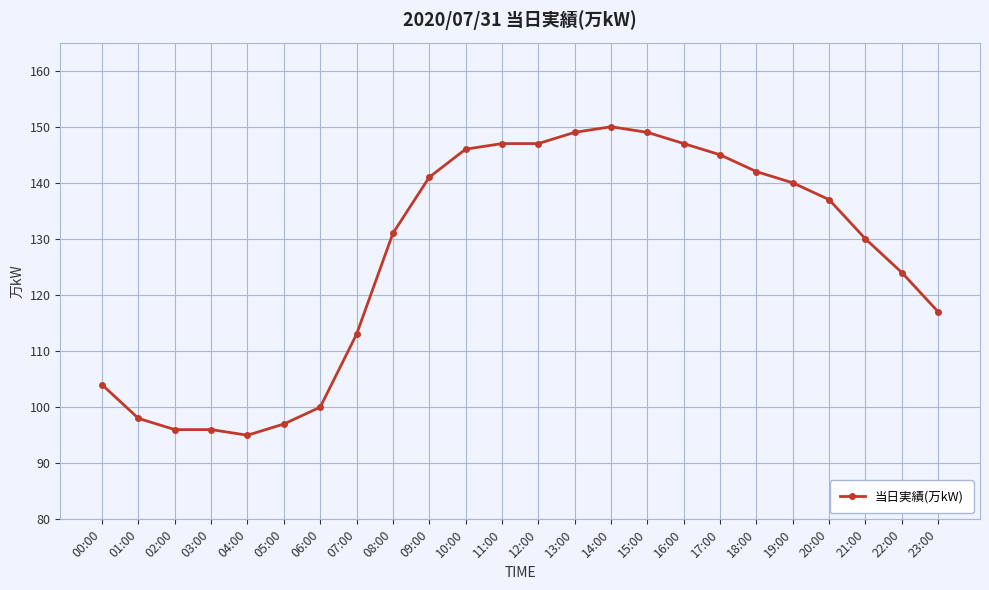

What is the sum of the values at 20:00 and 23:00?

254